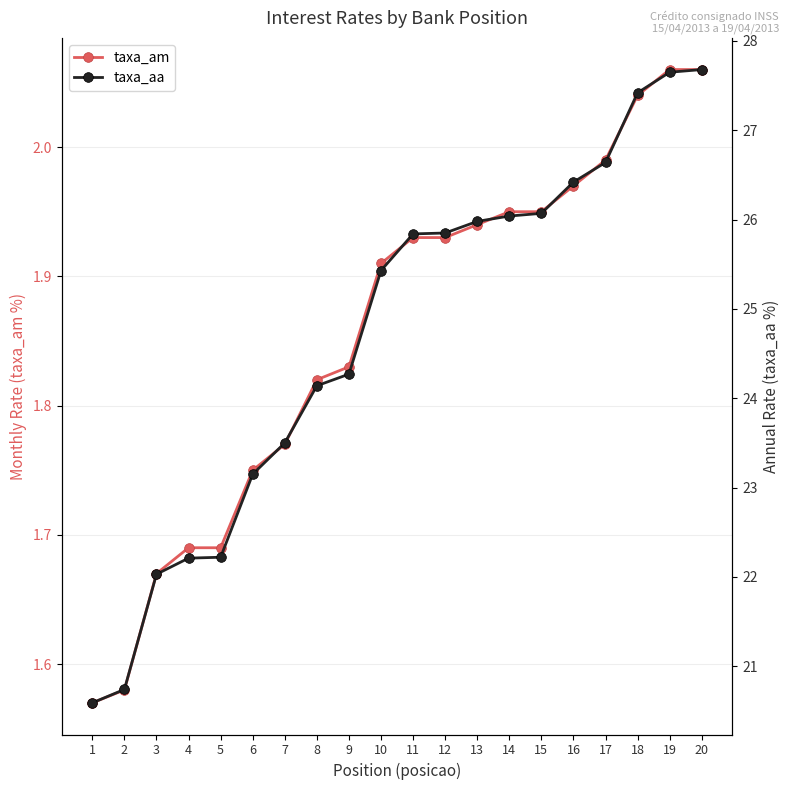

How many lines are shown in the chart?

2